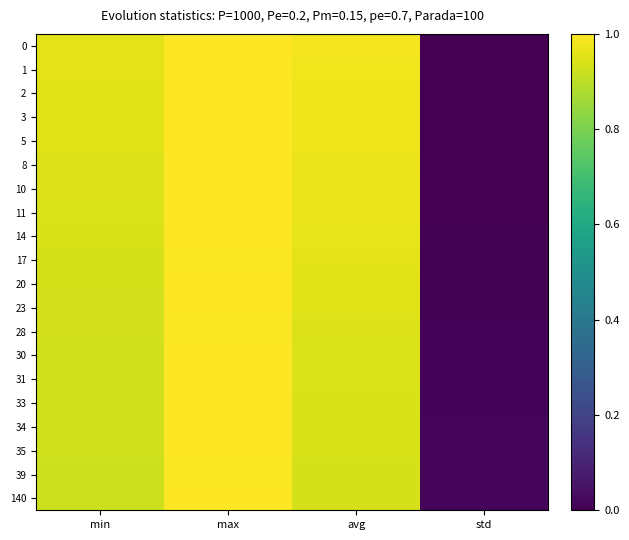

What is the total value across all series at avg?

19.1